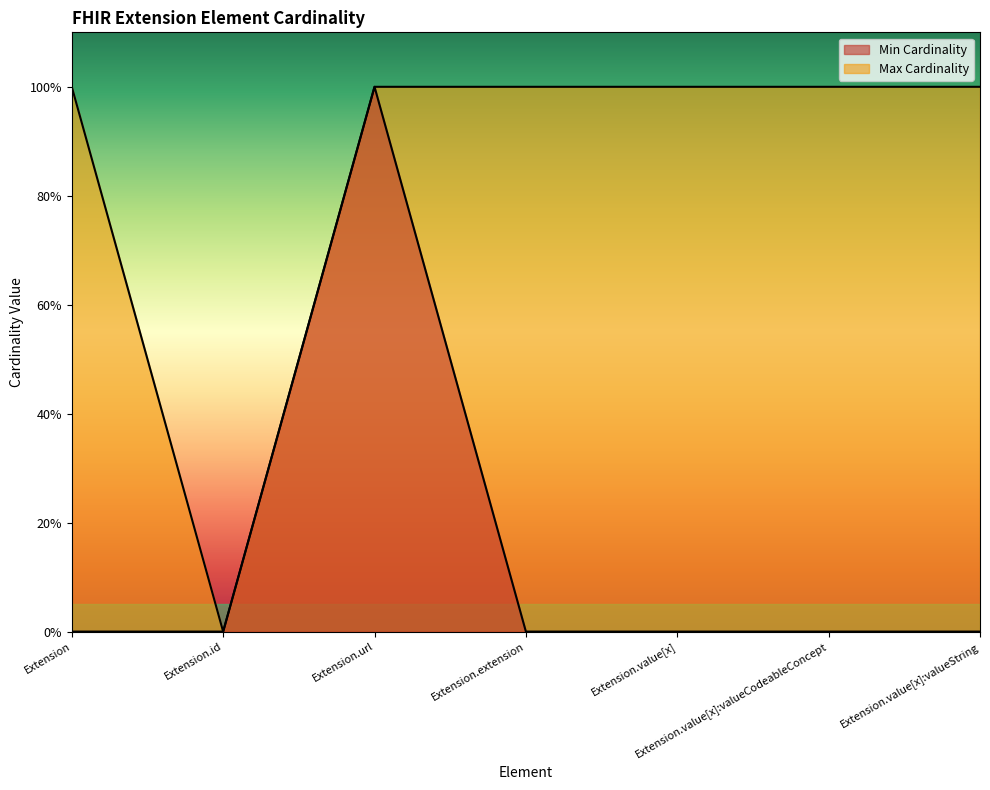

Reading right to left, transcribe all the data shown in this chart.

Min Cardinality: 0	0	0	0	1	0	0
Max Cardinality: 1	1	1	1	1	0	1